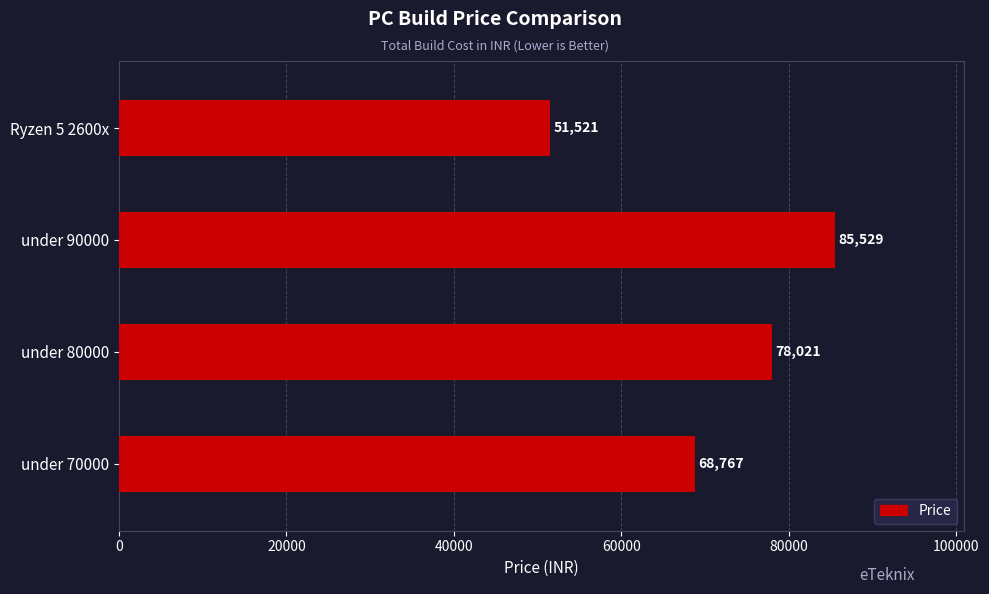

Reading bottom to top, what are all the values shown in this chart?

68767	78021	85529	51521